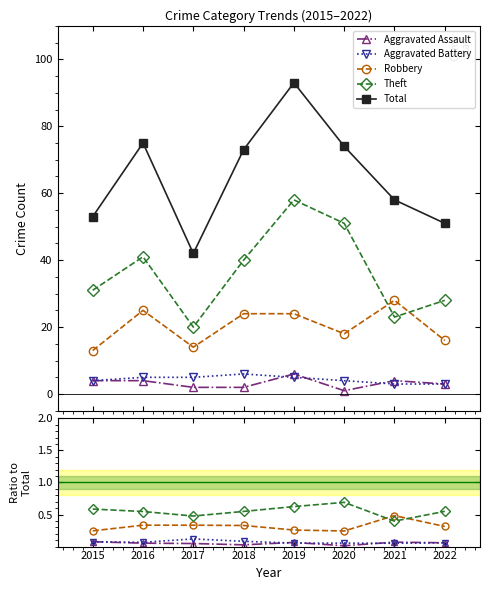

What is the maximum value shown in the chart?

93.0